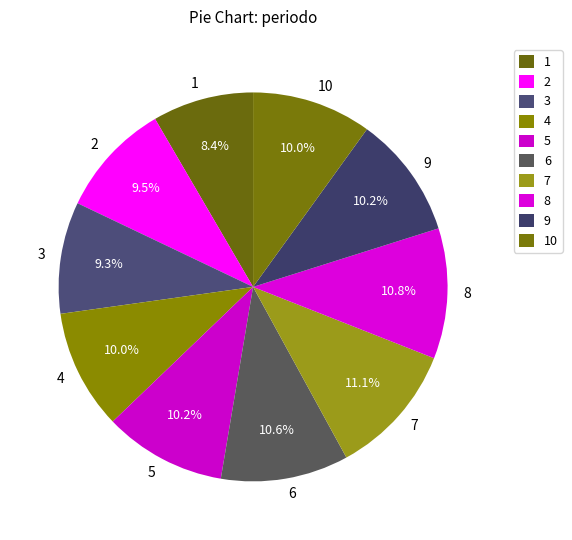

How much of the chart is everything except 5?

89.8%